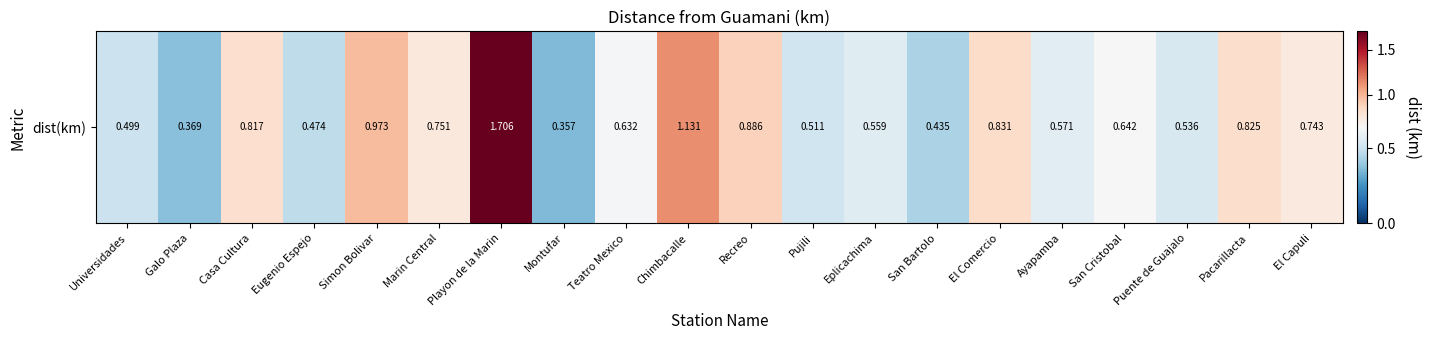

What is the smallest value displayed?

0.4